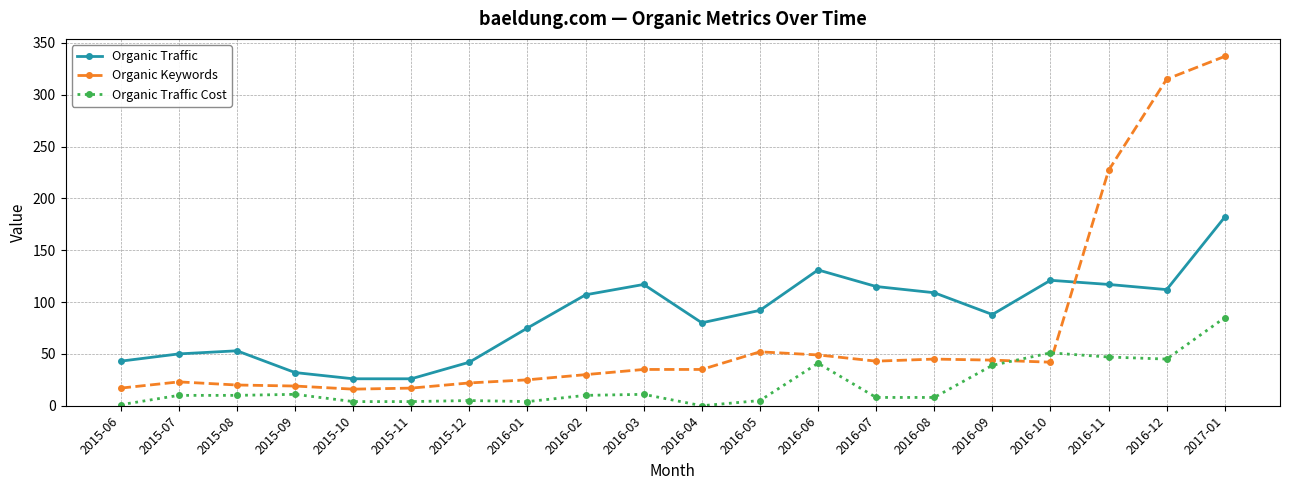

True or false: Organic Keywords has a value of 17 at 2015-06.

True